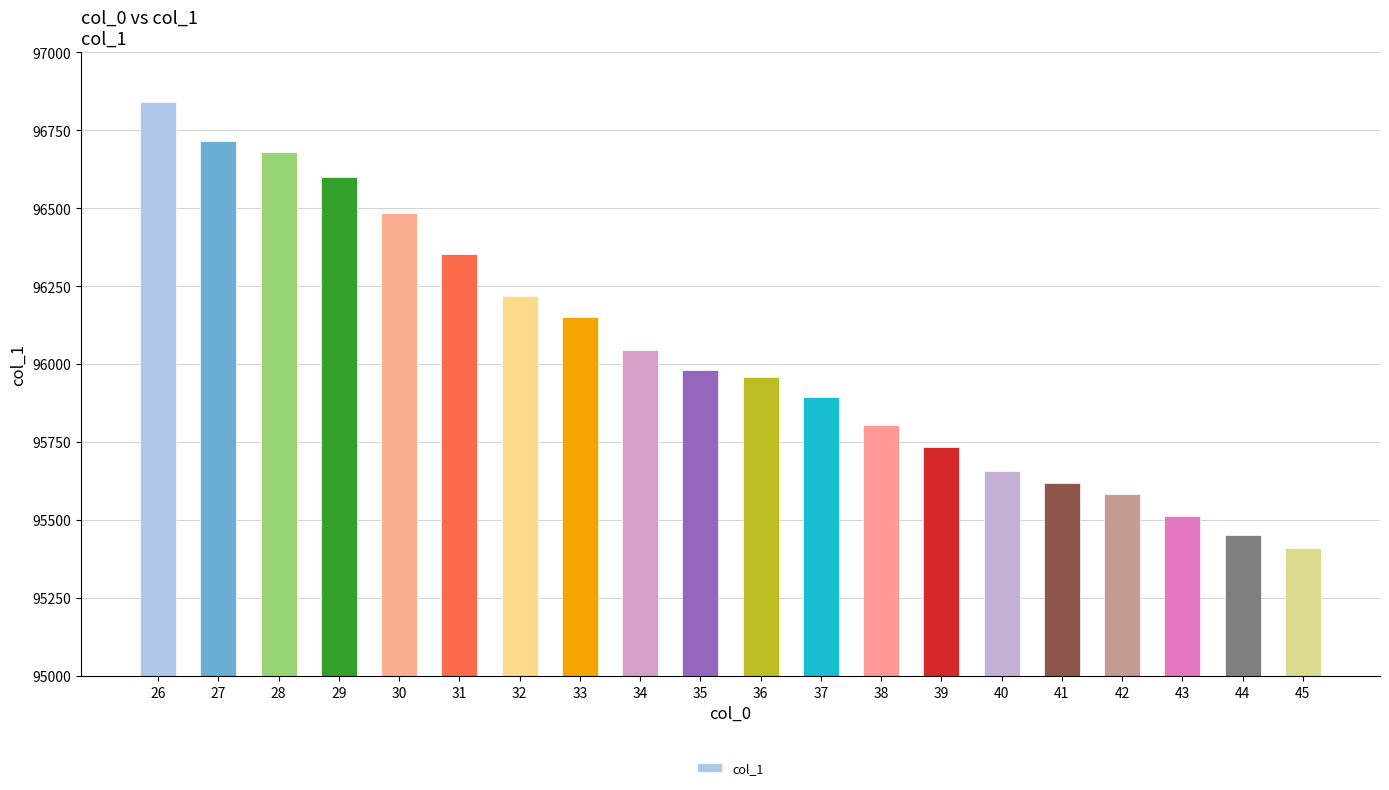

At which category does the chart reach its minimum across all series?

45